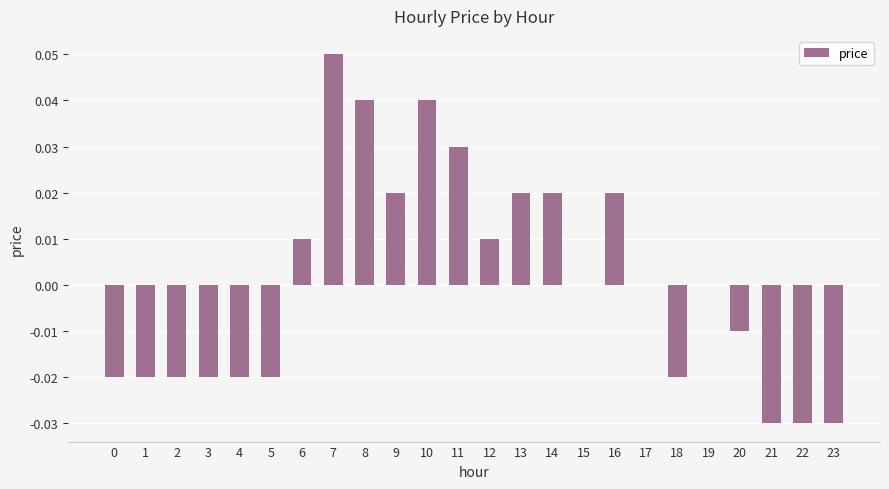

Which has a higher value, 19 or 13?

13